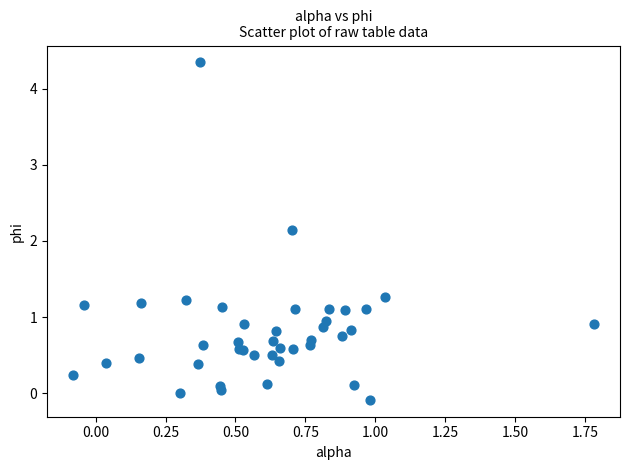

What Y value in the scatter plot is closest to 2?

2.1